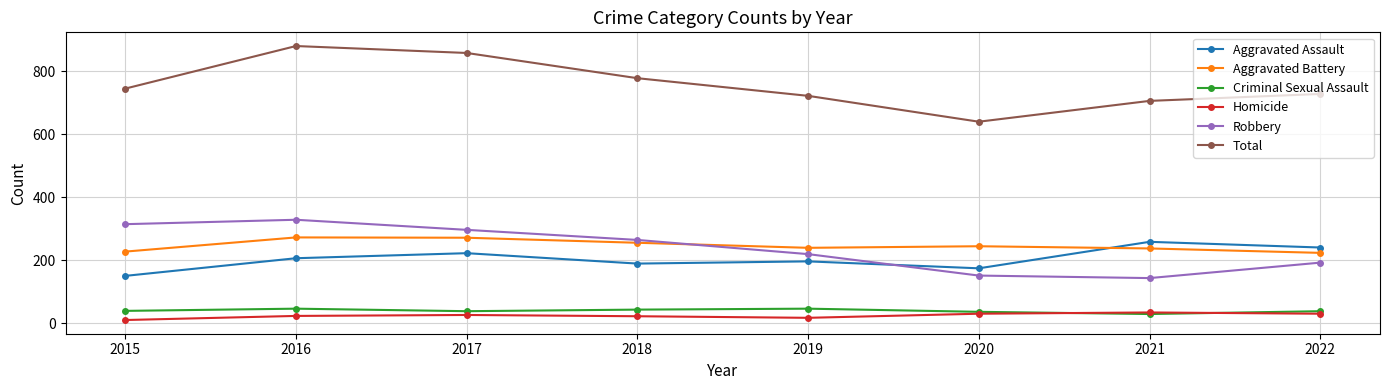

List the series in order of their peak value, lowest first.

Homicide, Criminal Sexual Assault, Aggravated Assault, Aggravated Battery, Robbery, Total